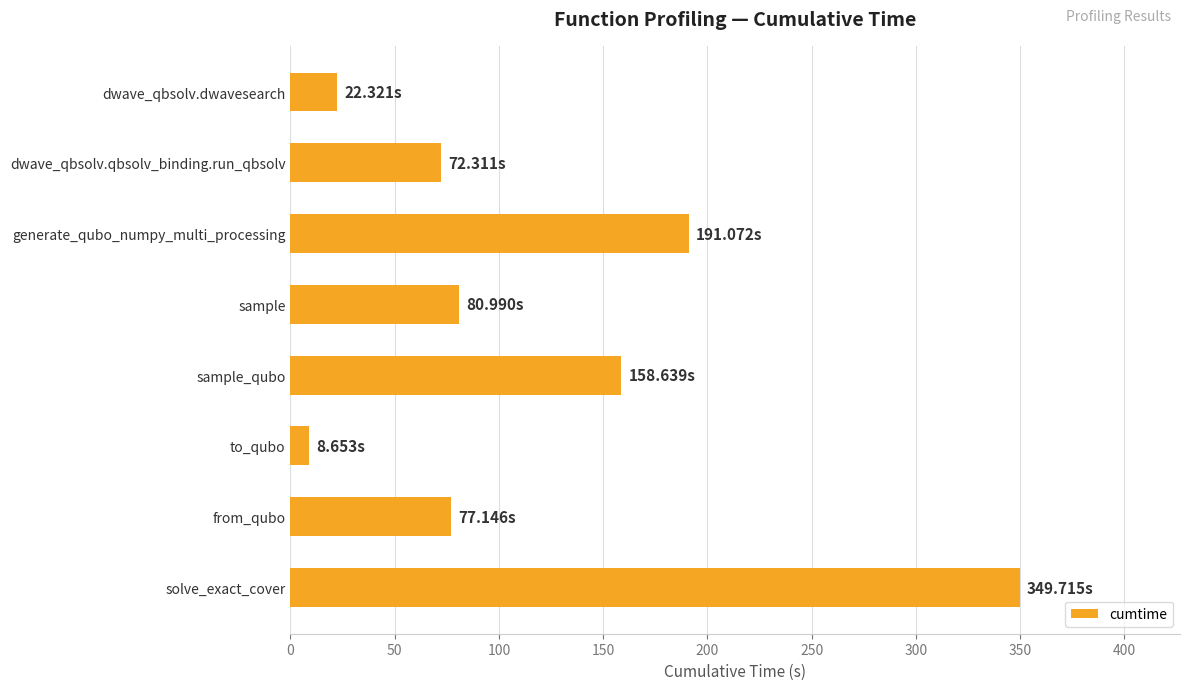

What is the difference between the maximum and minimum values?

341.1